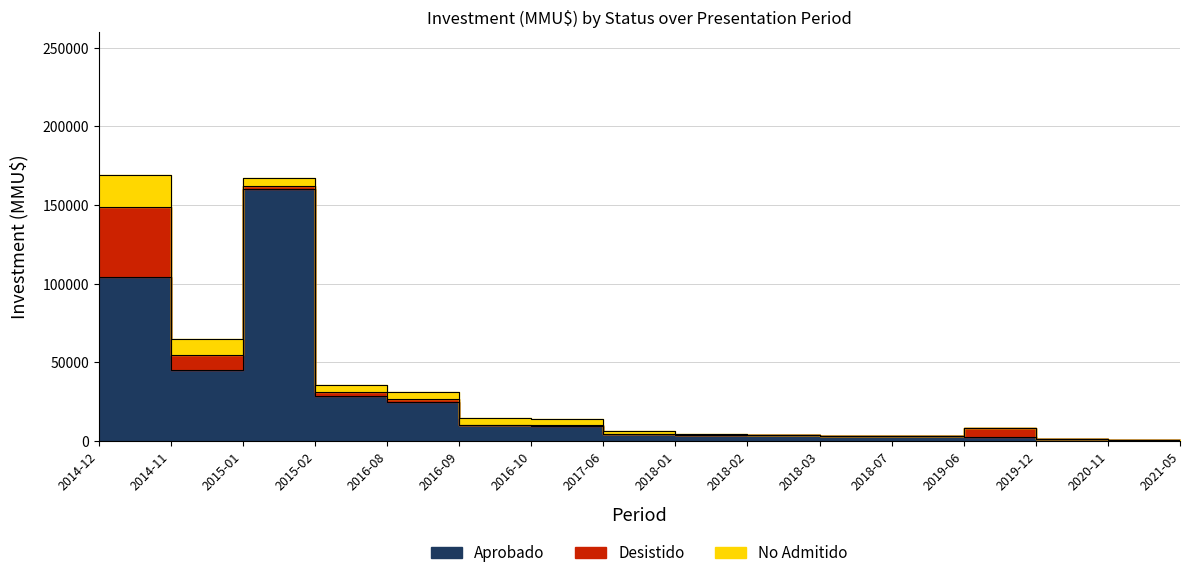

True or false: No Admitido and Aprobado cross at least once.

False